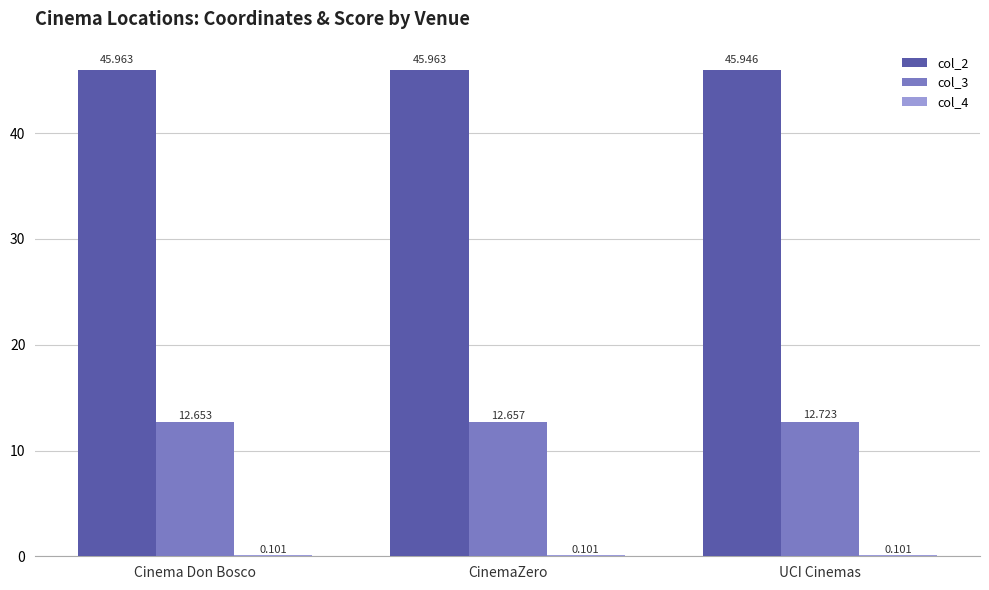

Which category has the highest value in the col_3 series?

UCI Cinemas